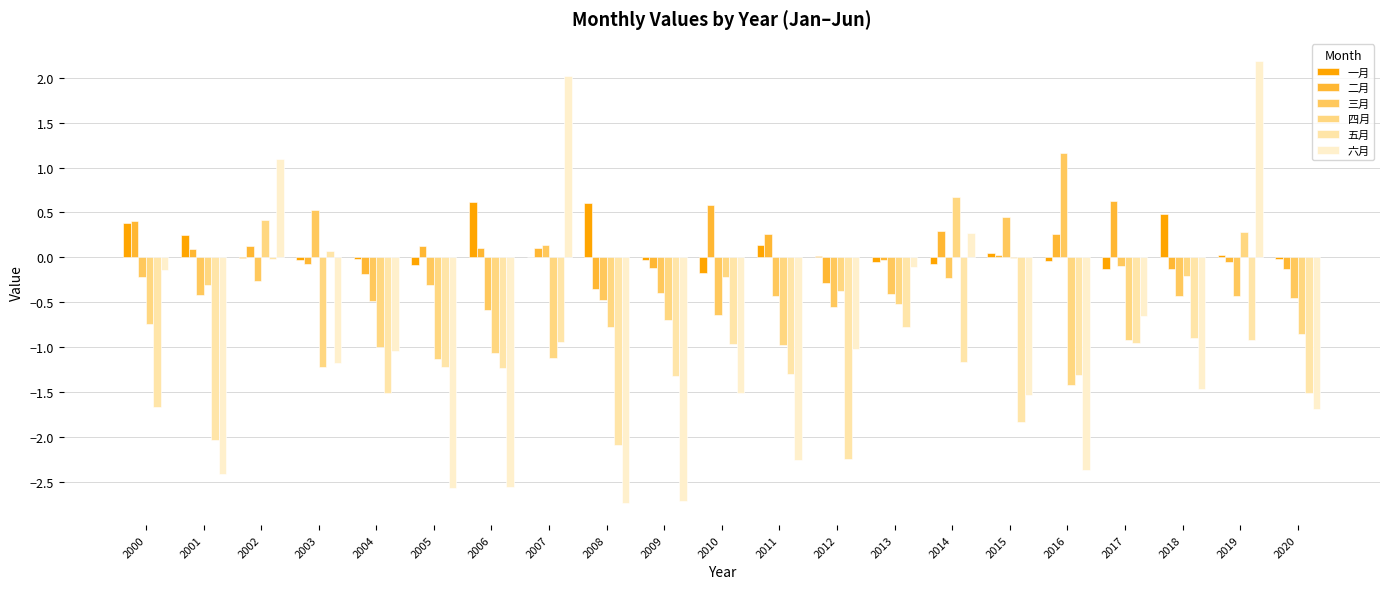

What is the average value of the 二月 series?

0.1